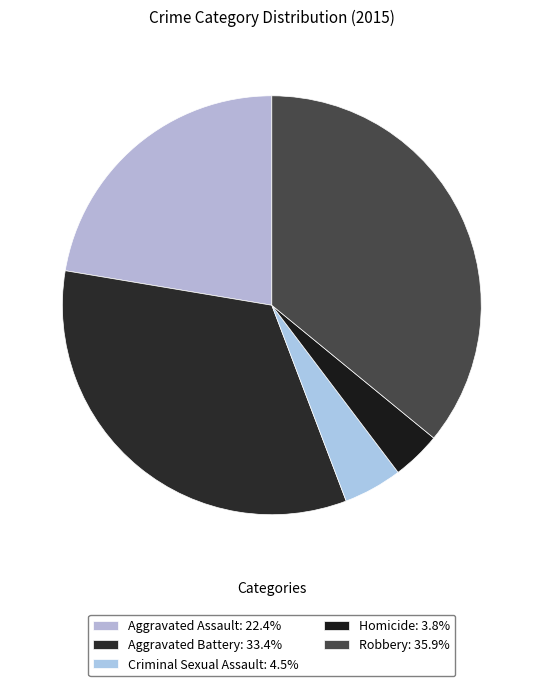

Does any single category account for the majority?

No